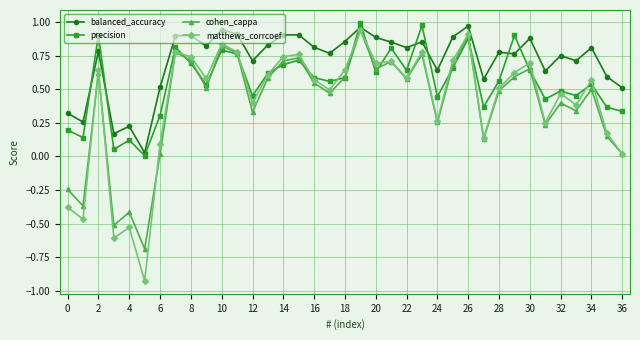

In cohen_cappa, how many points are higher than both neighbors (excluding endpoints)?

12